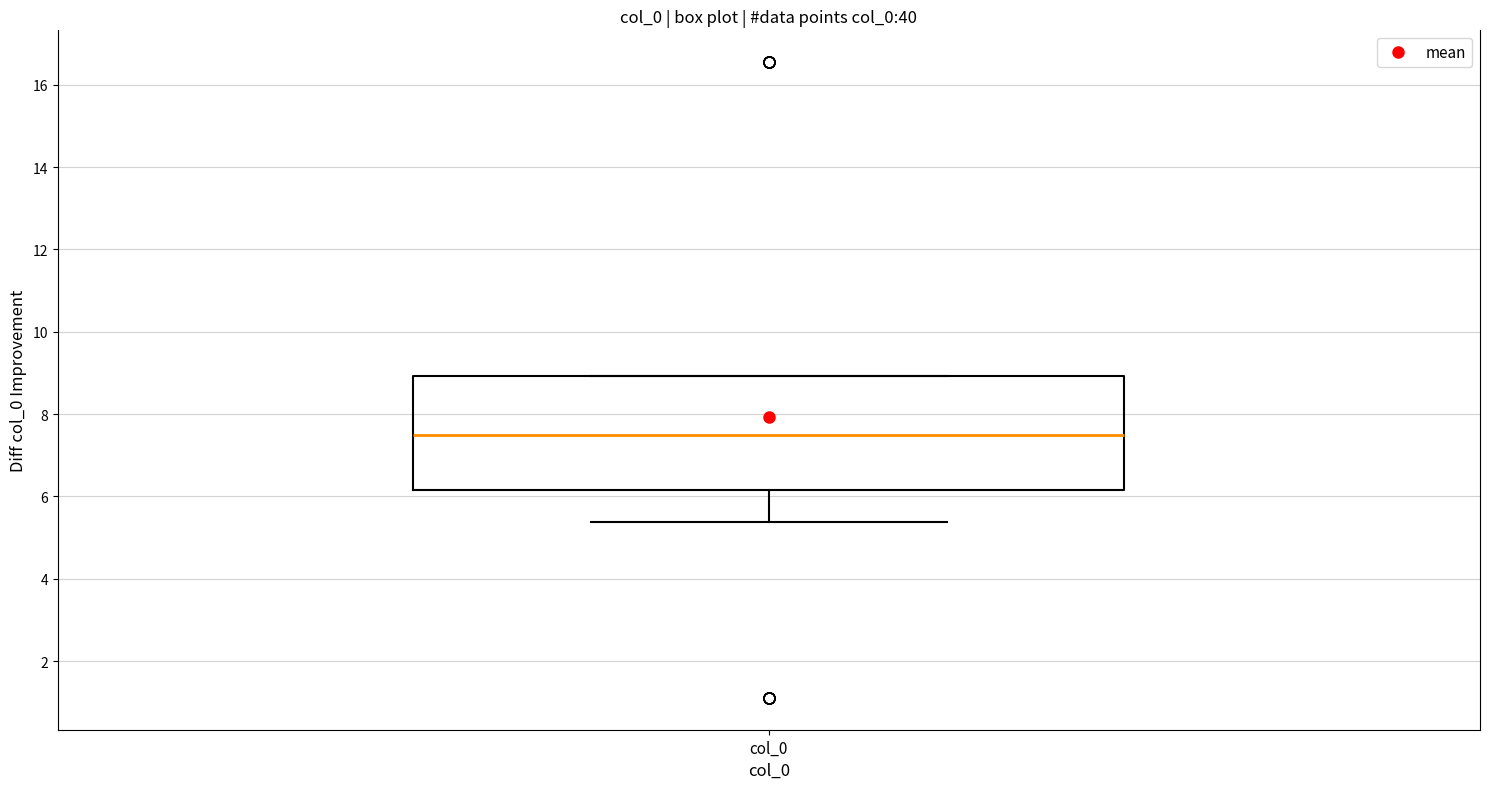

Where is the lower edge of the box for col_0 on the y-axis? The values are not printed on the chart, so give them approximately, as read against the axis.

6.2